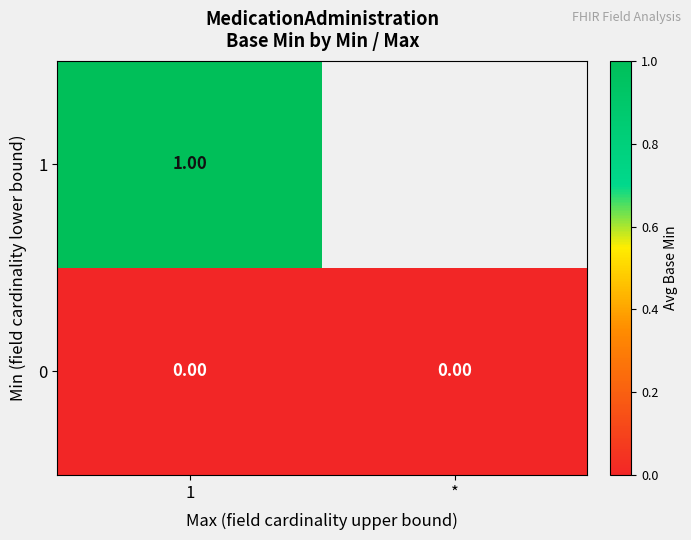

The value of 0 at * is 0.0. True or false?

True